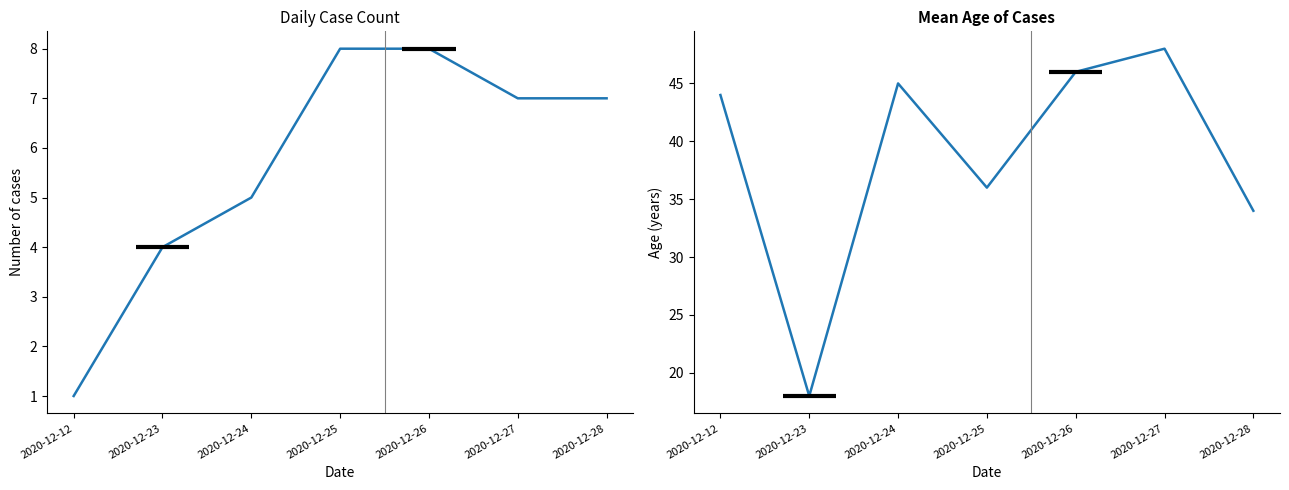

What is the difference between the Daily Cases Count values at 2020-12-12 and 2020-12-27?

6